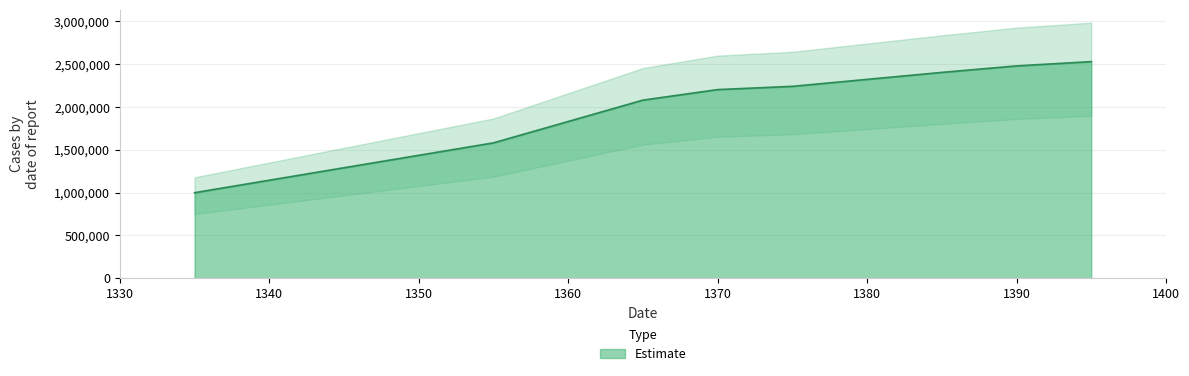

What is the approximate value at 1345, to the nearest 100?

1291200